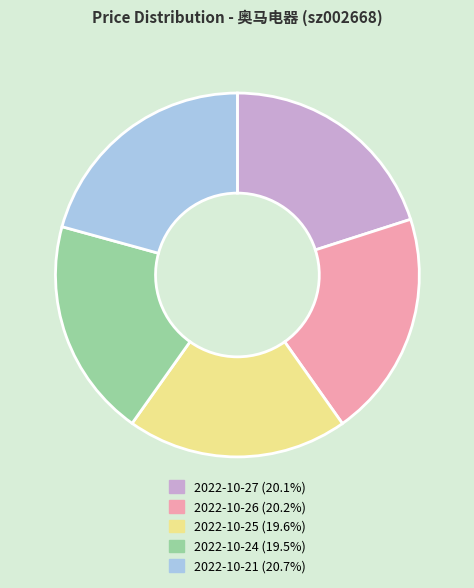

Does 2022-10-21 (20.7%) account for over 50% of the chart?

No